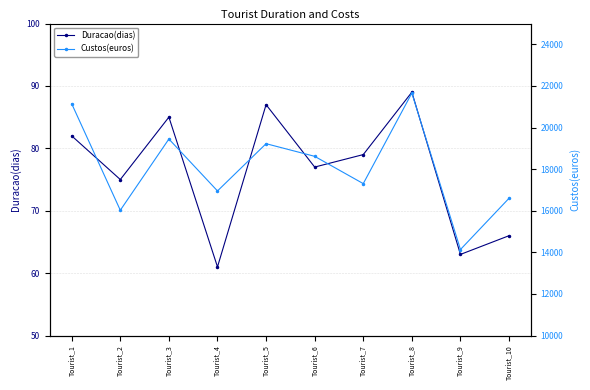

How many distinct data groups are displayed?

2